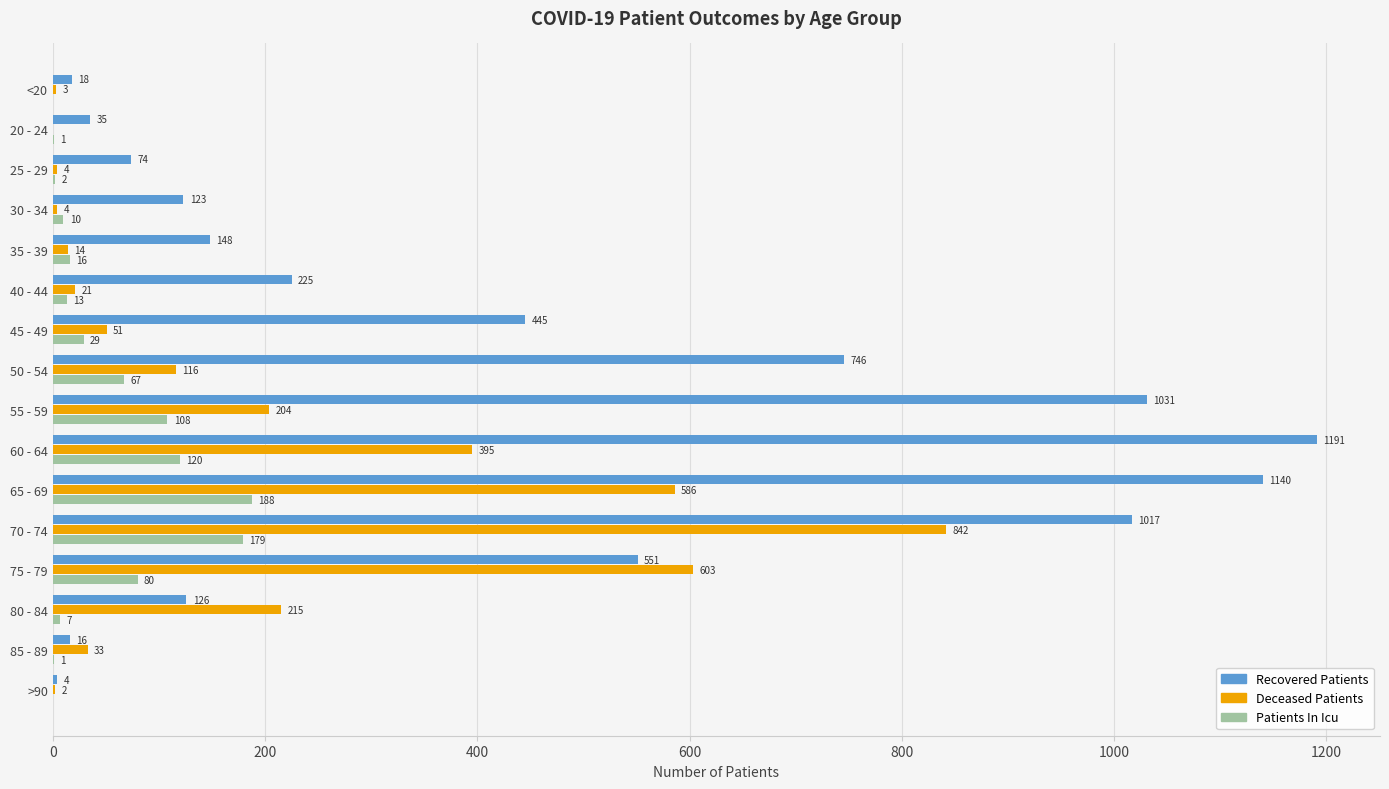

At which category does the chart reach its peak across all series?

60 - 64